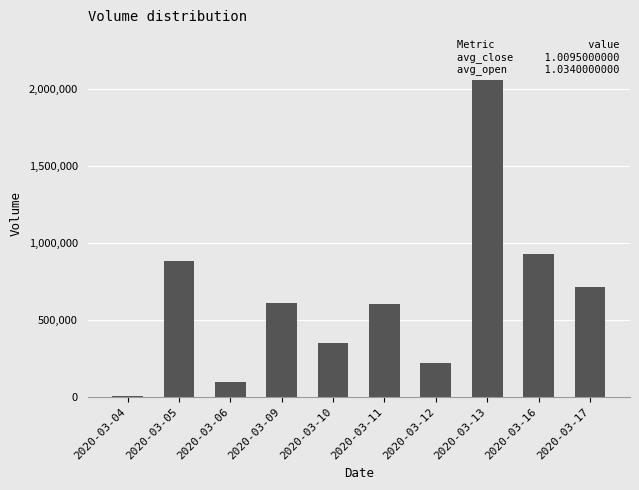

List the labels in order of value, smallest first.

2020-03-04, 2020-03-06, 2020-03-12, 2020-03-10, 2020-03-11, 2020-03-09, 2020-03-17, 2020-03-05, 2020-03-16, 2020-03-13